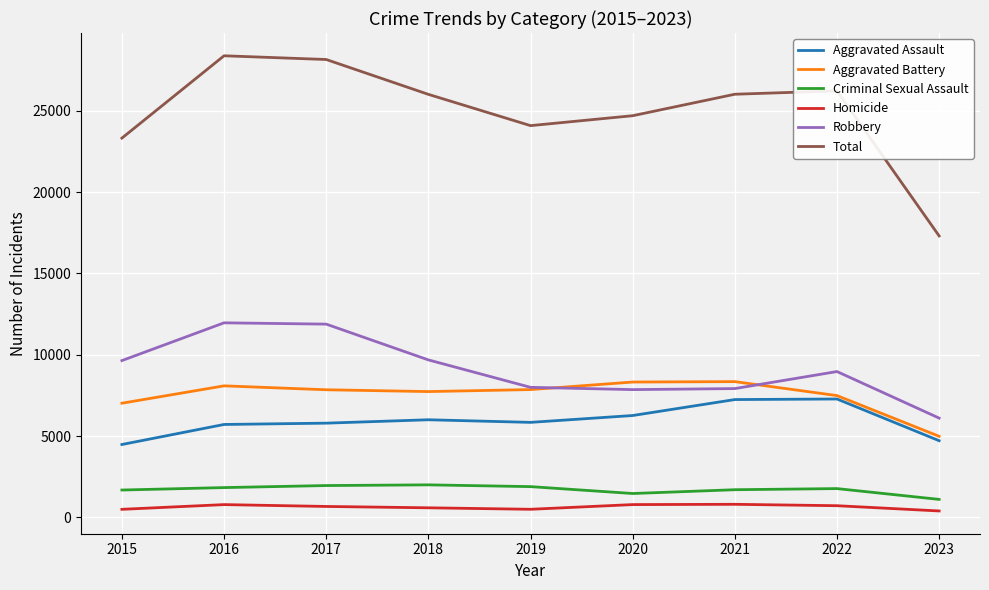

True or false: Homicide and Robbery intersect in this chart.

False